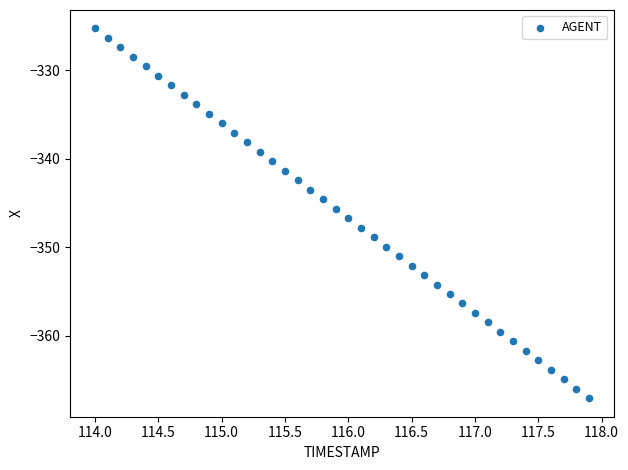

What is the range of Y values (max minus min)?

41.8